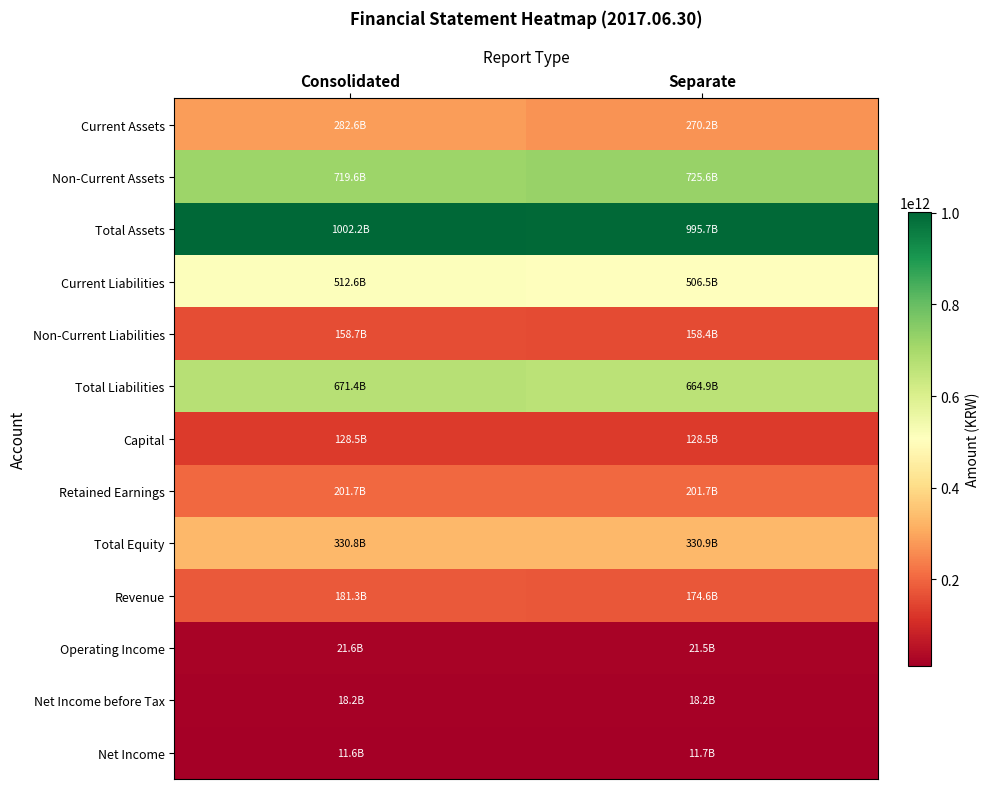

Which category has the highest value across all series?

Consolidated